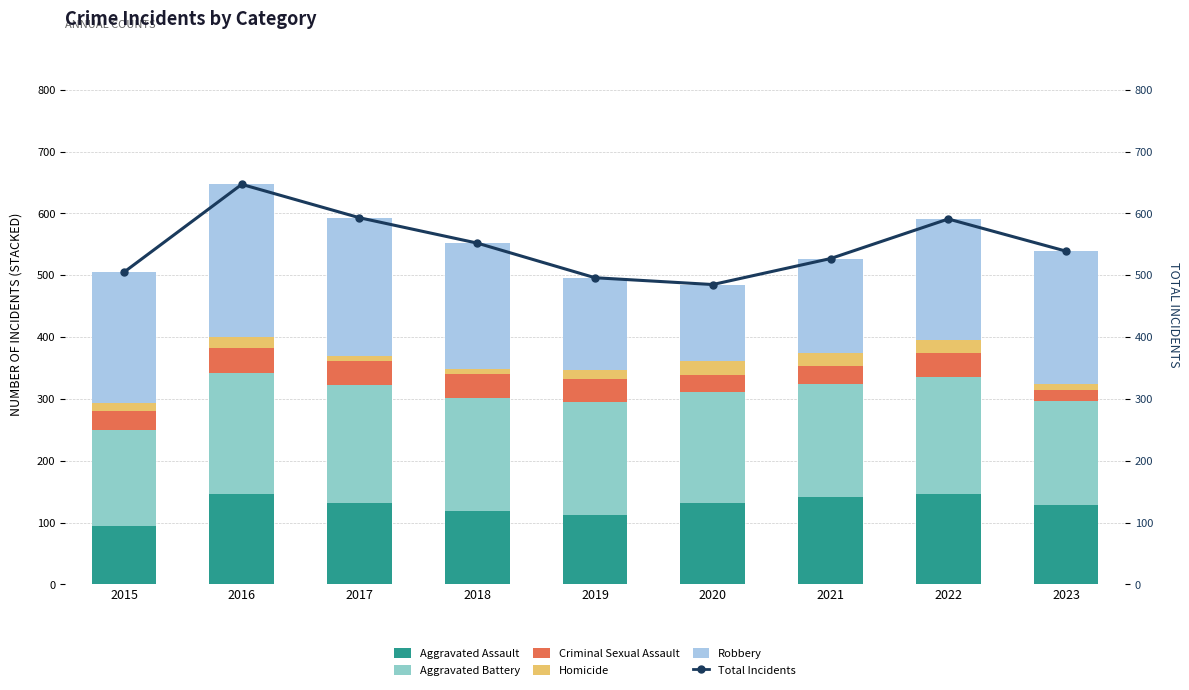

What is the spread (max minus min) of values at 2022?

571